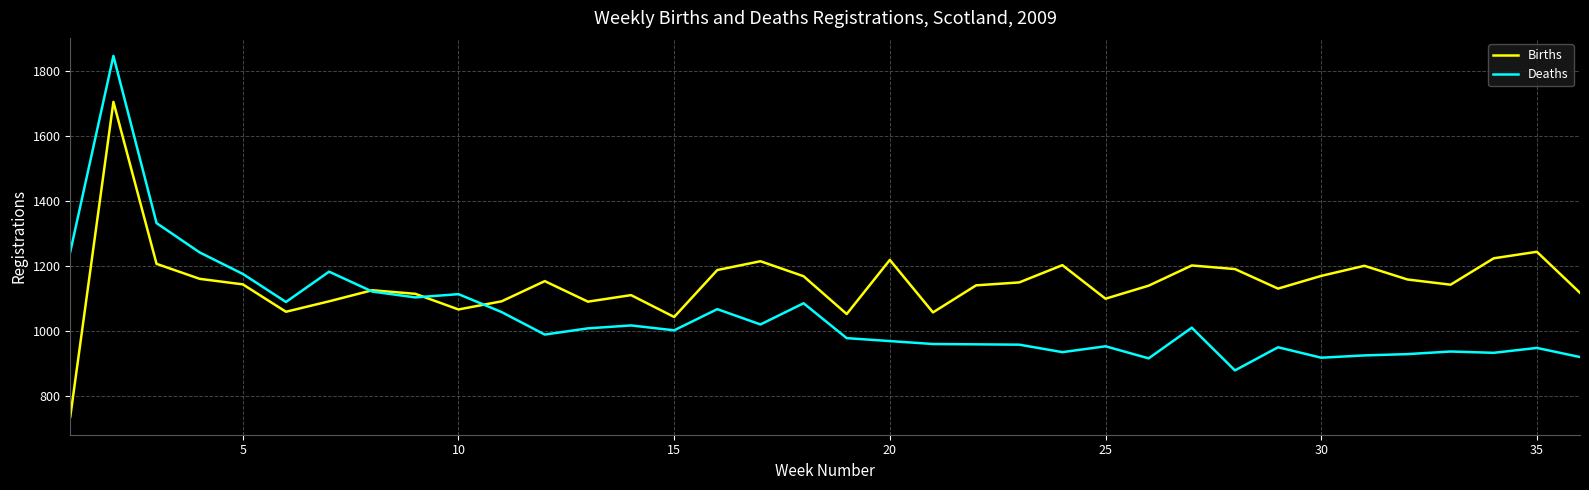

What is the minimum value for Deaths?

880